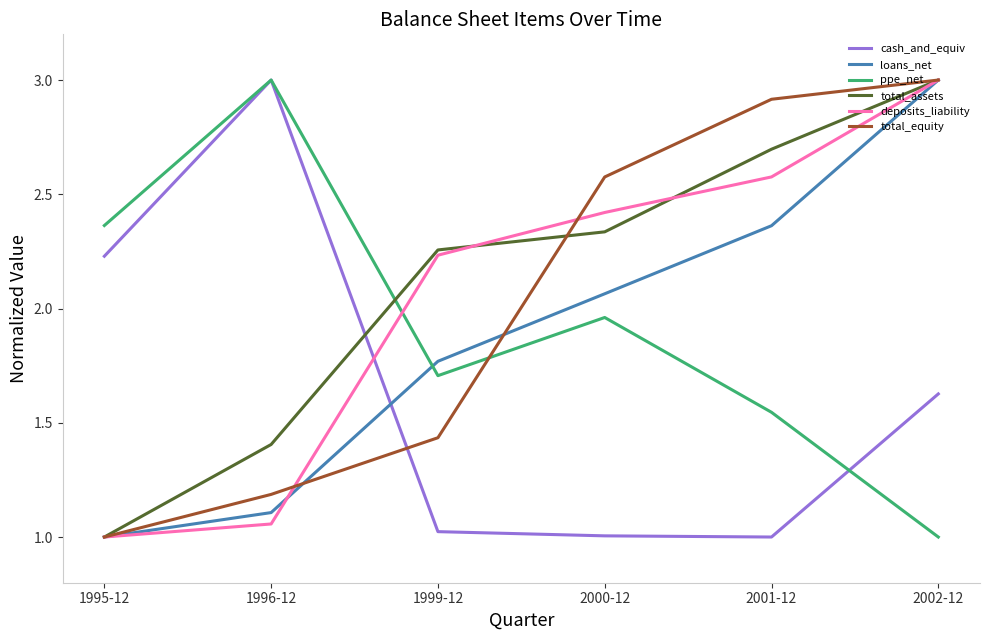

What position from the right is 2001-12?

2